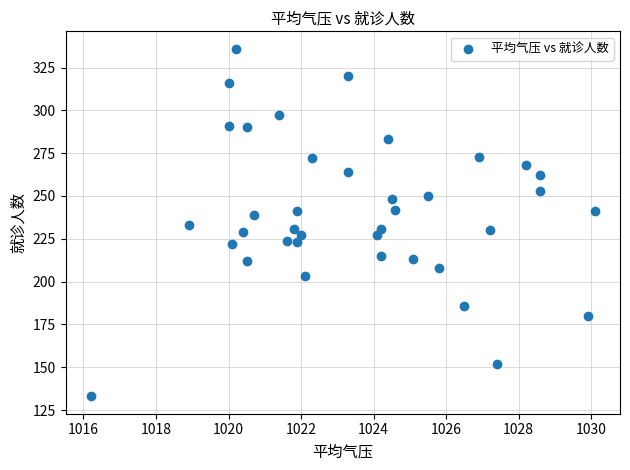

What is the range of Y values (max minus min)?

203